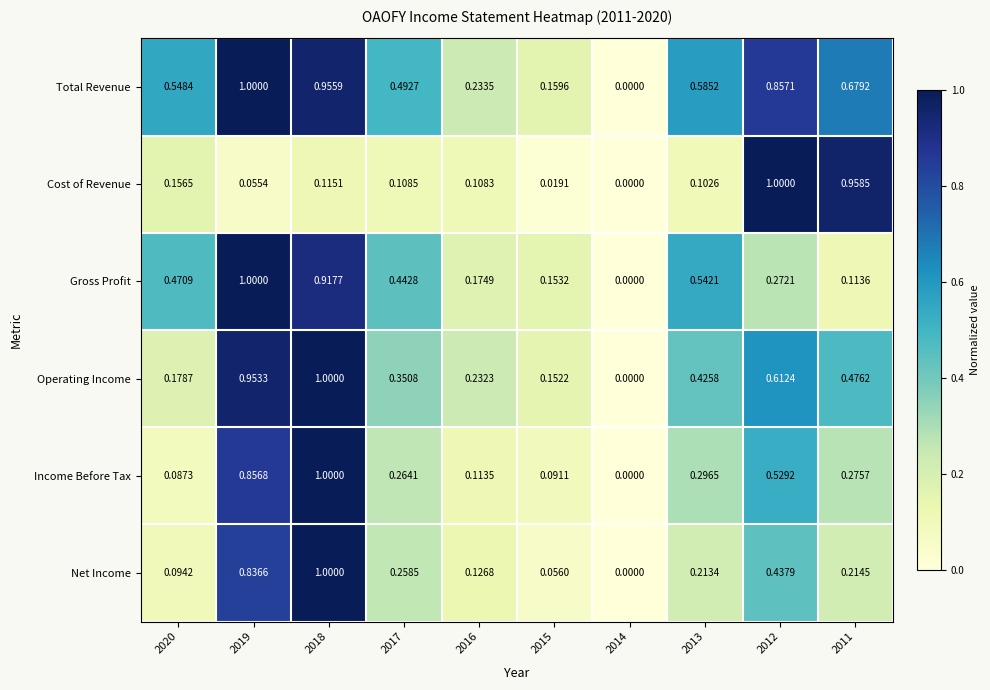

Between 2014 and 2013, which series saw the biggest shift?

Total Revenue